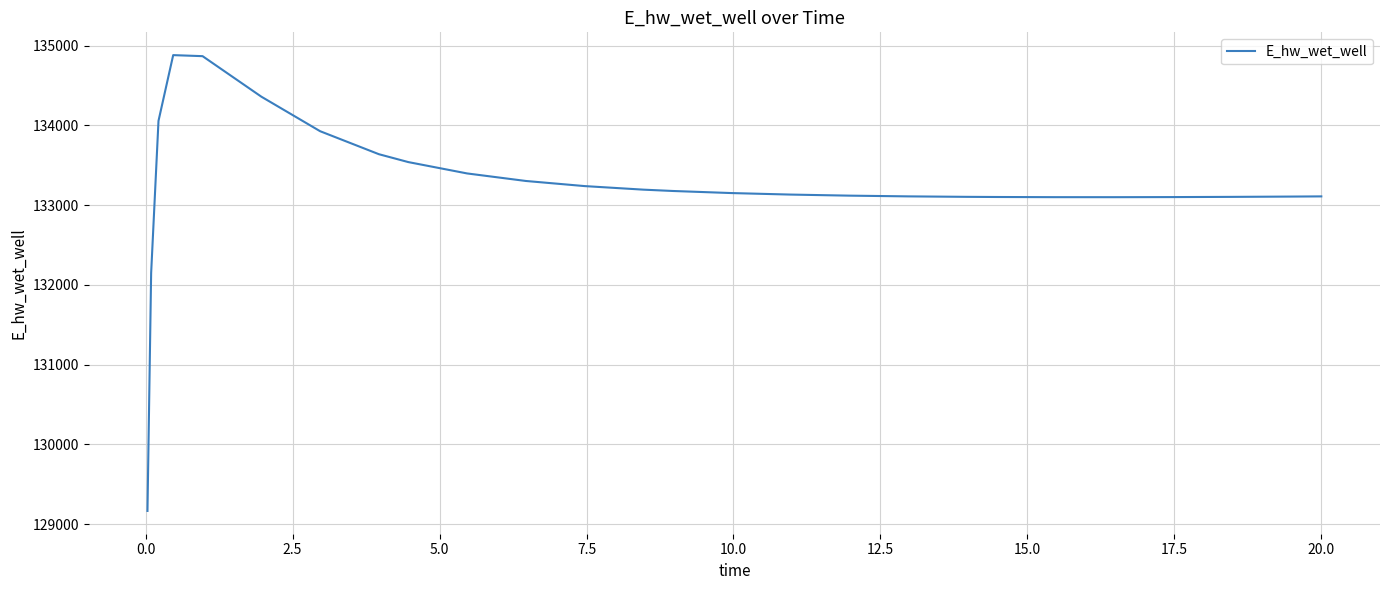

What is the smallest value displayed?

129164.0